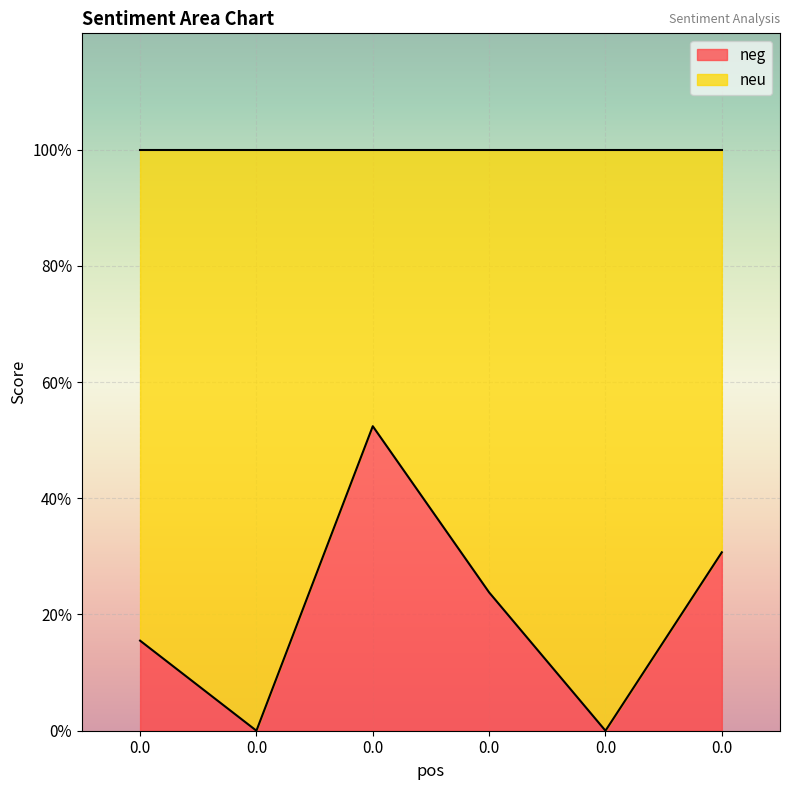

True or false: the data shows -0.3 at 0.0.

False